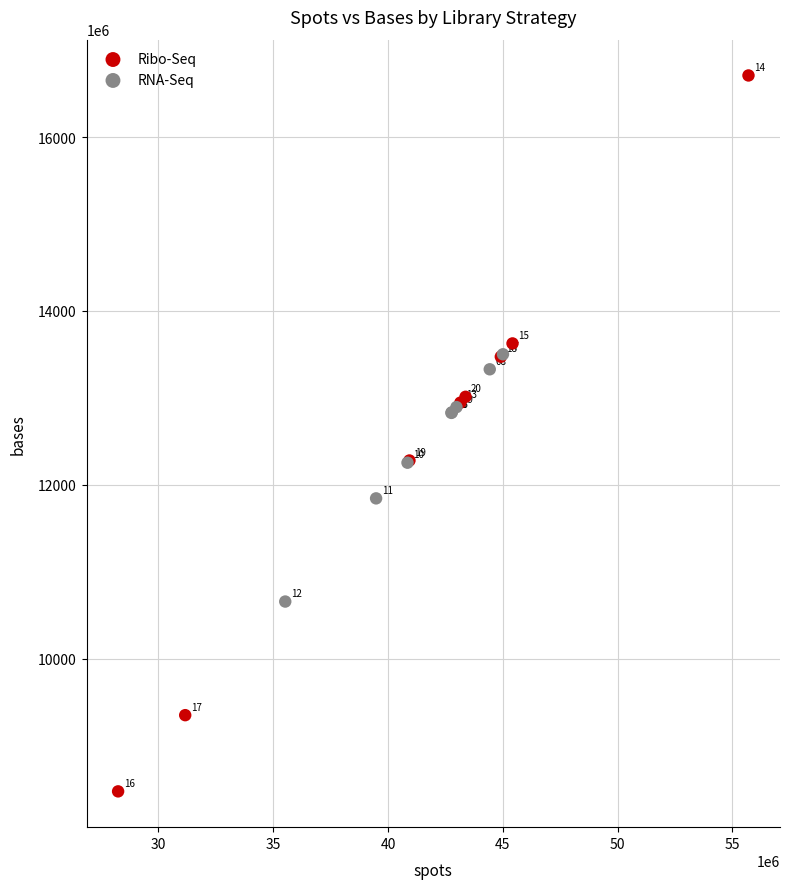

Which series reaches the maximum Y coordinate?

Ribo-Seq